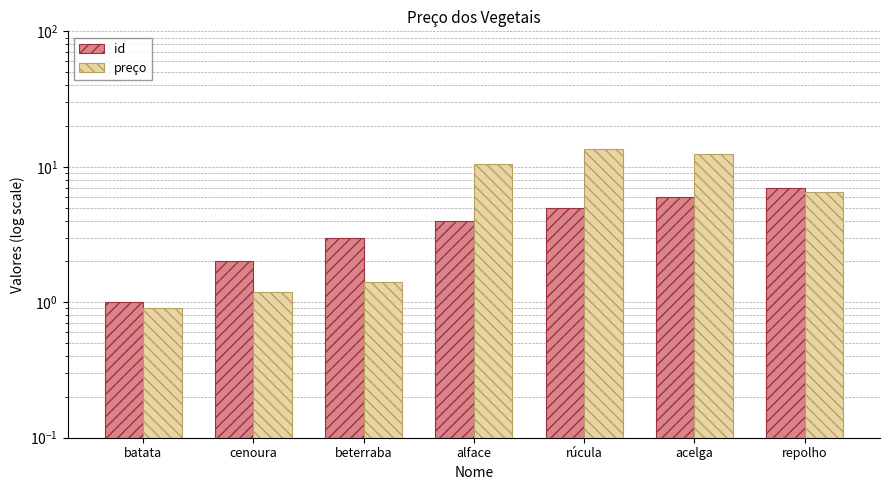

Between cenoura and alface, which is larger?

alface